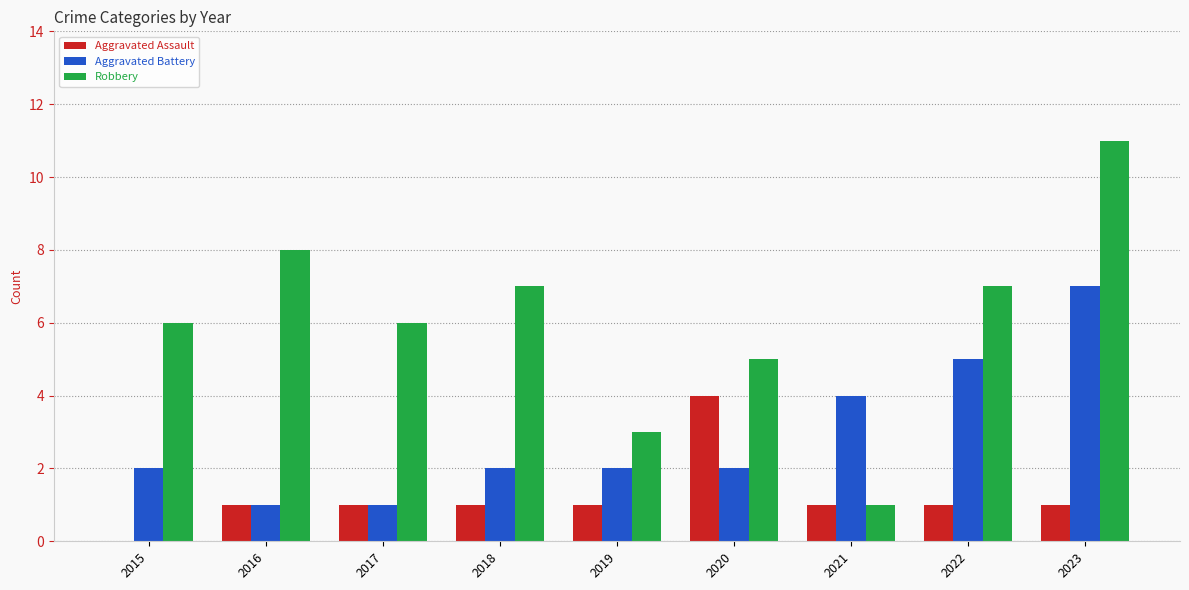

What is the sum of the Robbery values at 2017 and 2021?

7